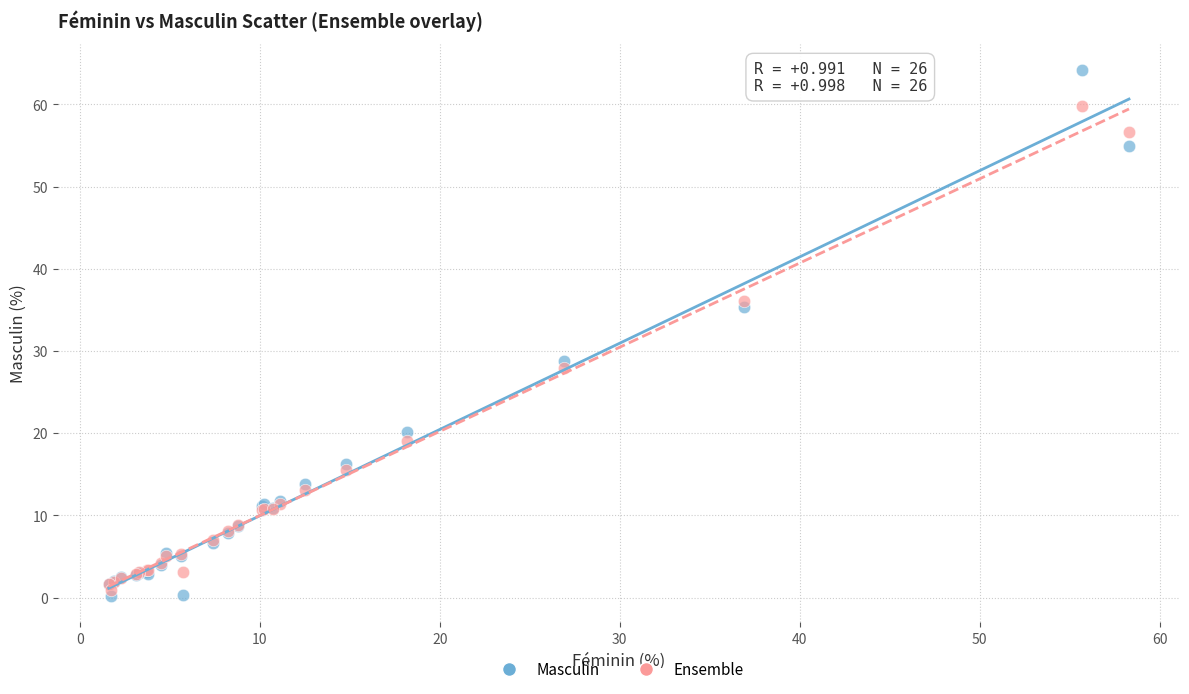

In the Ensemble series, what Y value is closest to 30?

27.9